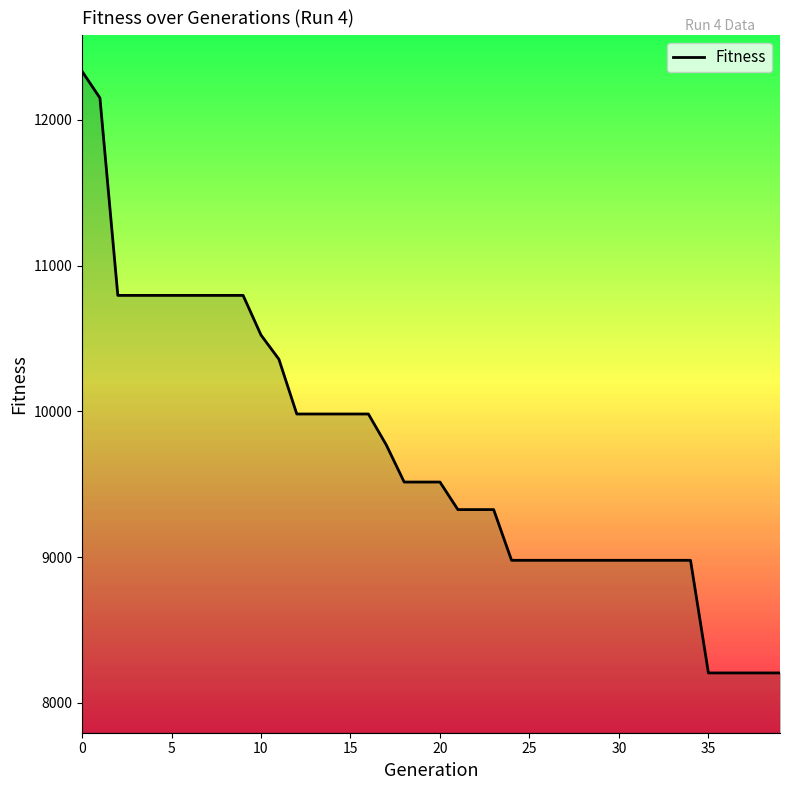

What is the smallest value displayed?

8205